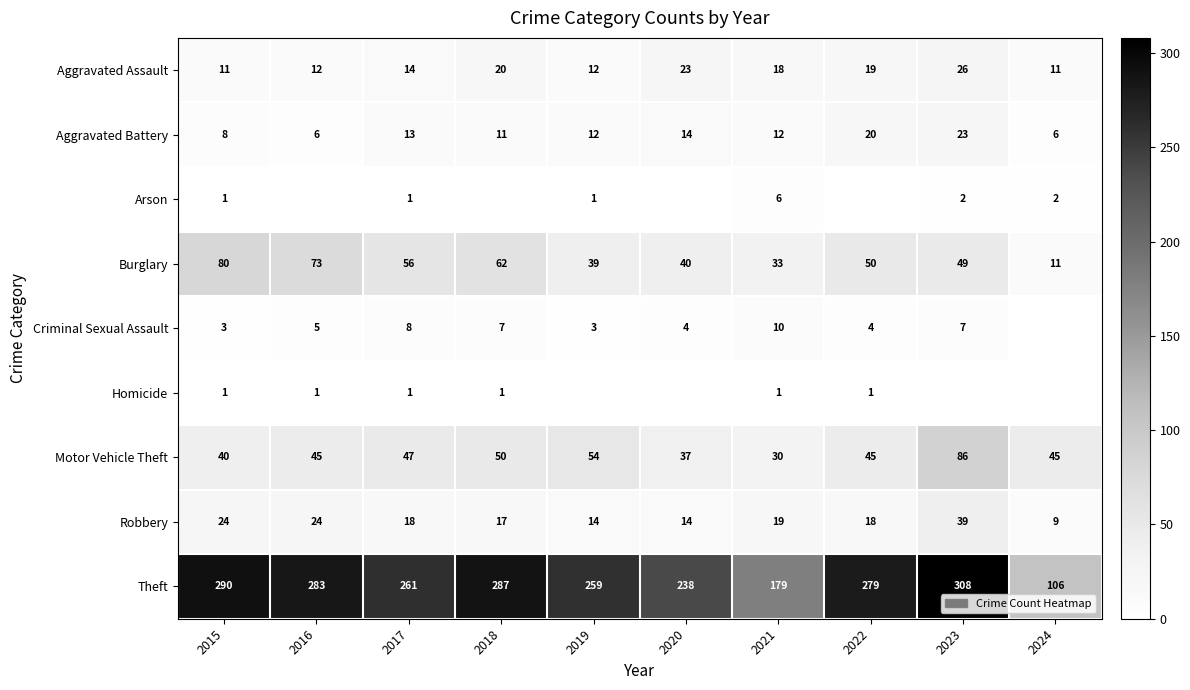

Is it true that Aggravated Battery equals 14 at 2020?

True